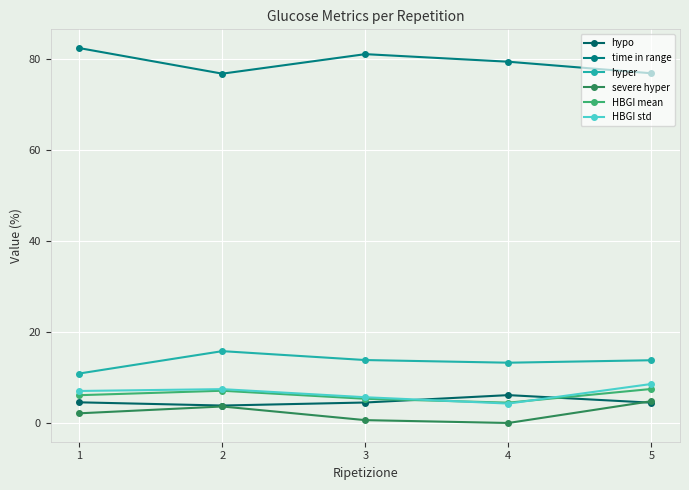

What is the difference between the maximum and minimum values in the HBGI mean series?

3.0